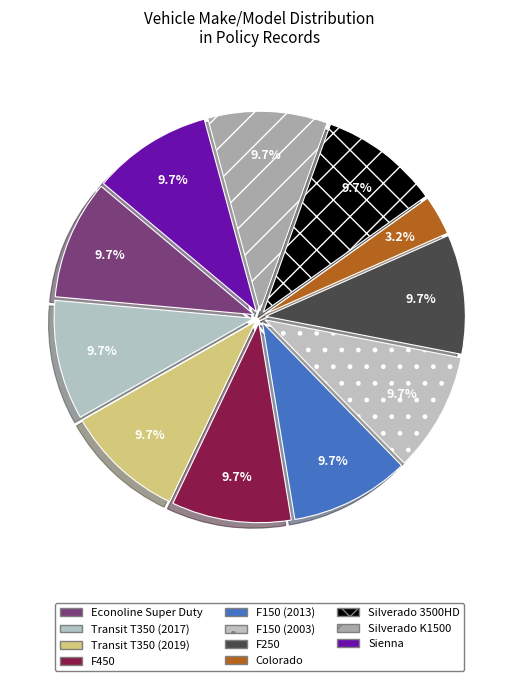

To the nearest percent, what is the combined percentage of Transit T350 (2019) and F250?

19%